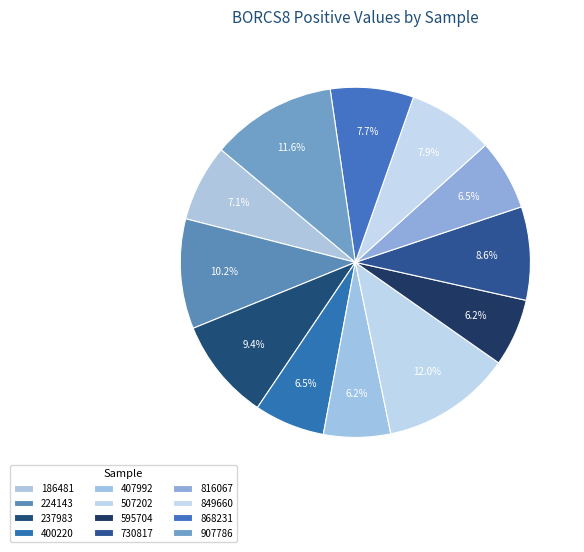

Combined, what portion of the pie is 186481 and 730817?

15.7%